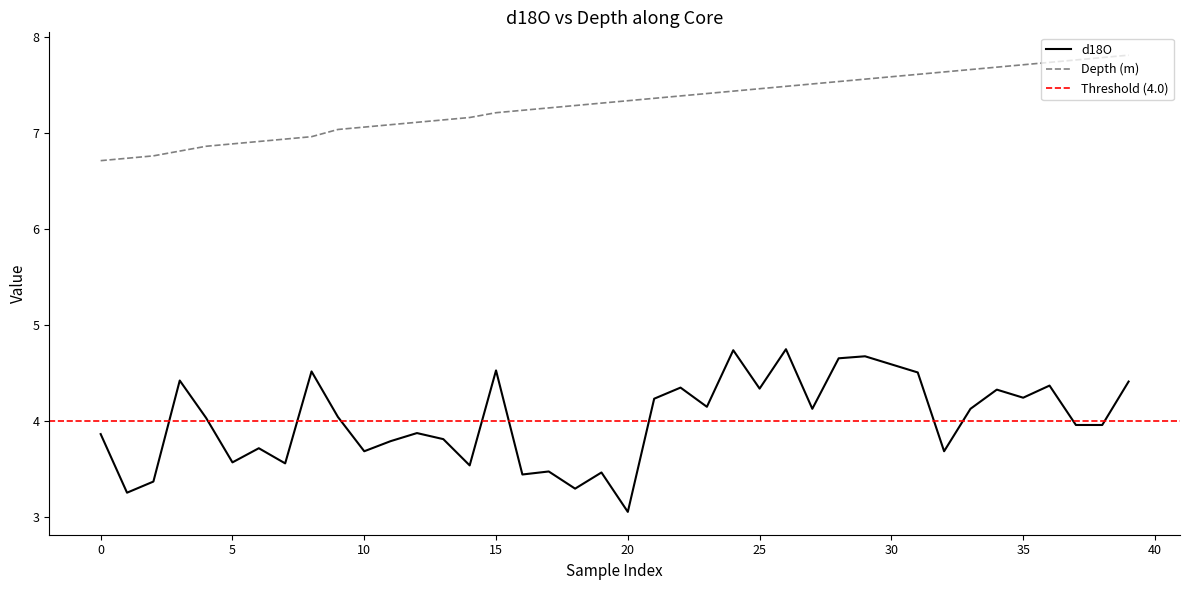

What is the spread (max minus min) of values at 11?

3.3